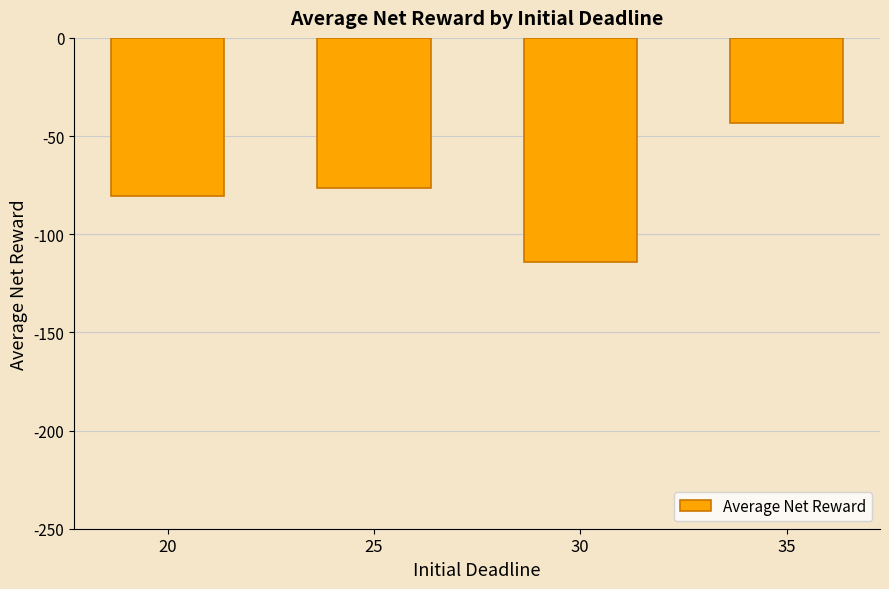

The value at 20 is -131.6. True or false?

False